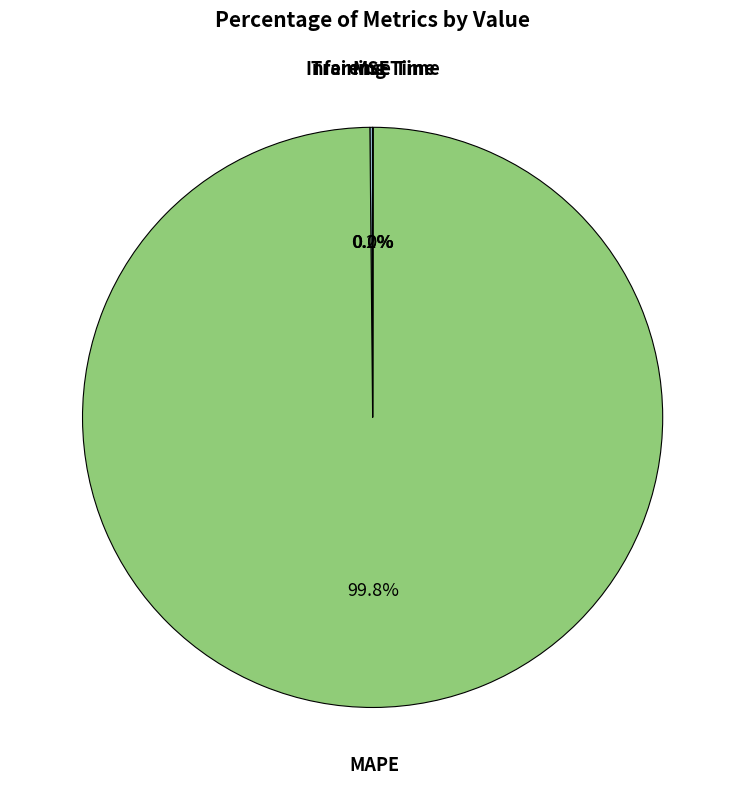

Is there any slice that represents more than half of the pie?

Yes